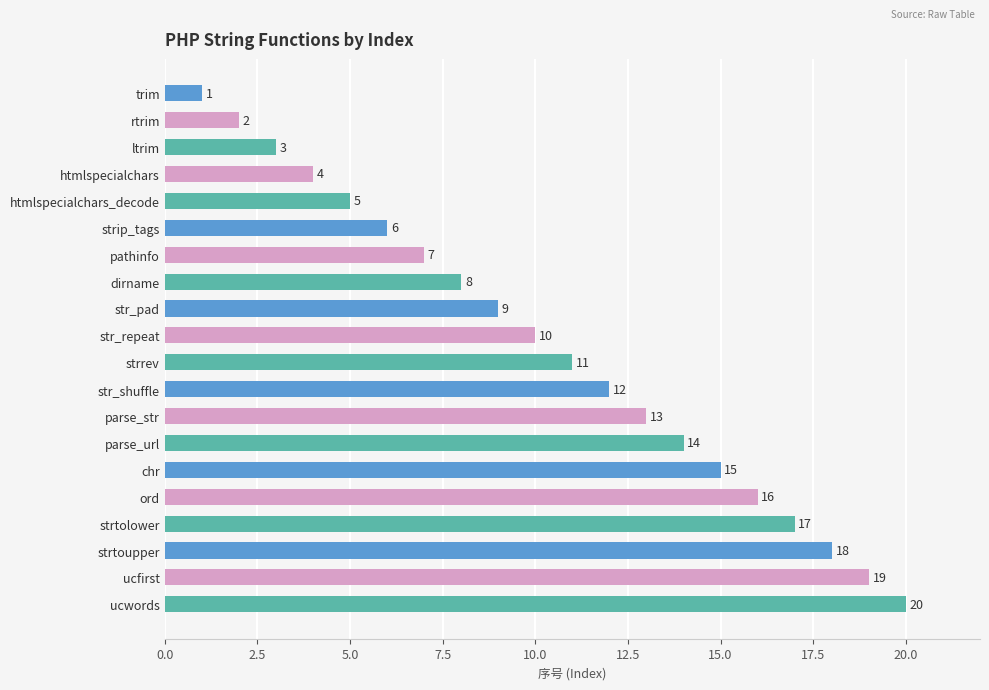

Between str_repeat and strtoupper, which is larger?

strtoupper